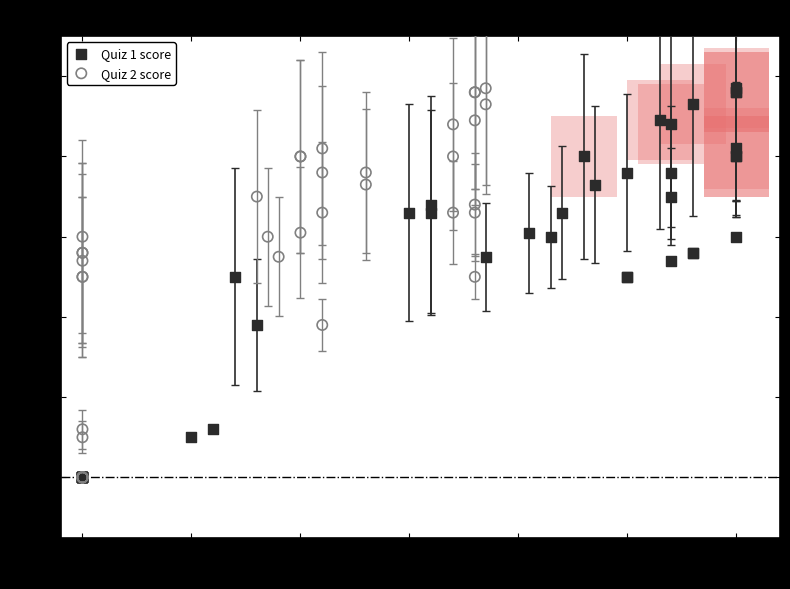

What are all the series names shown in the legend?

Quiz 1 score, Quiz 2 score